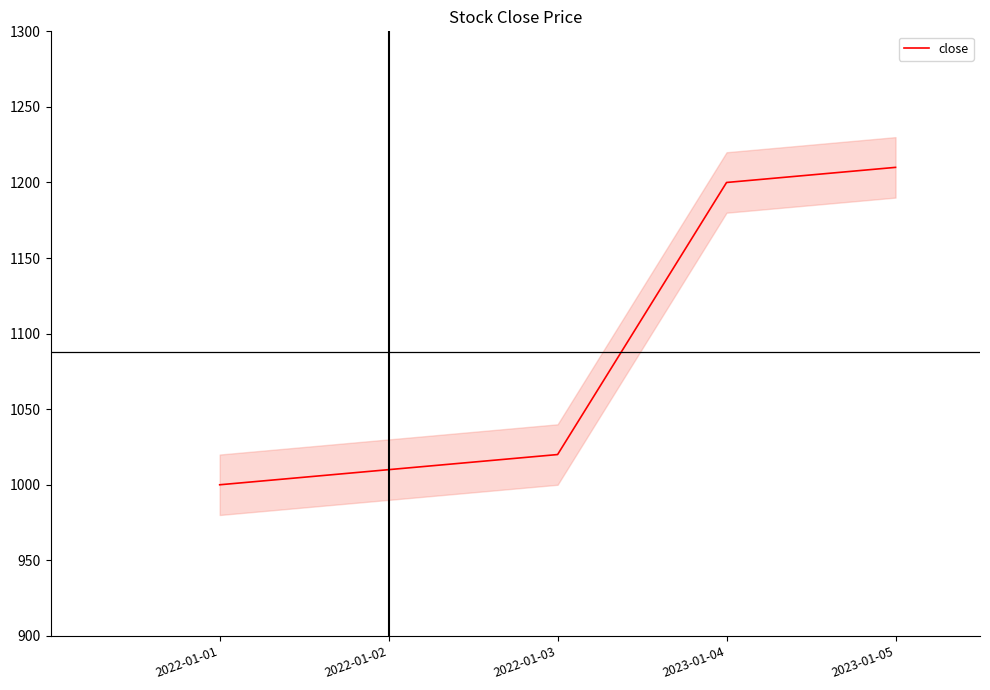

Rank the categories by value from highest to lowest.

2023-01-05, 2023-01-04, 2022-01-03, 2022-01-02, 2022-01-01